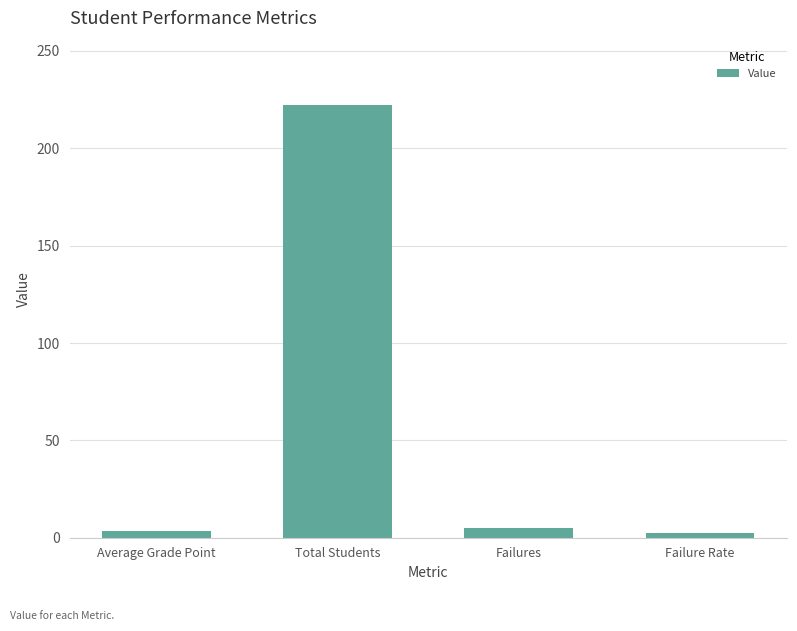

The value at Total Students is 222.0. True or false?

True